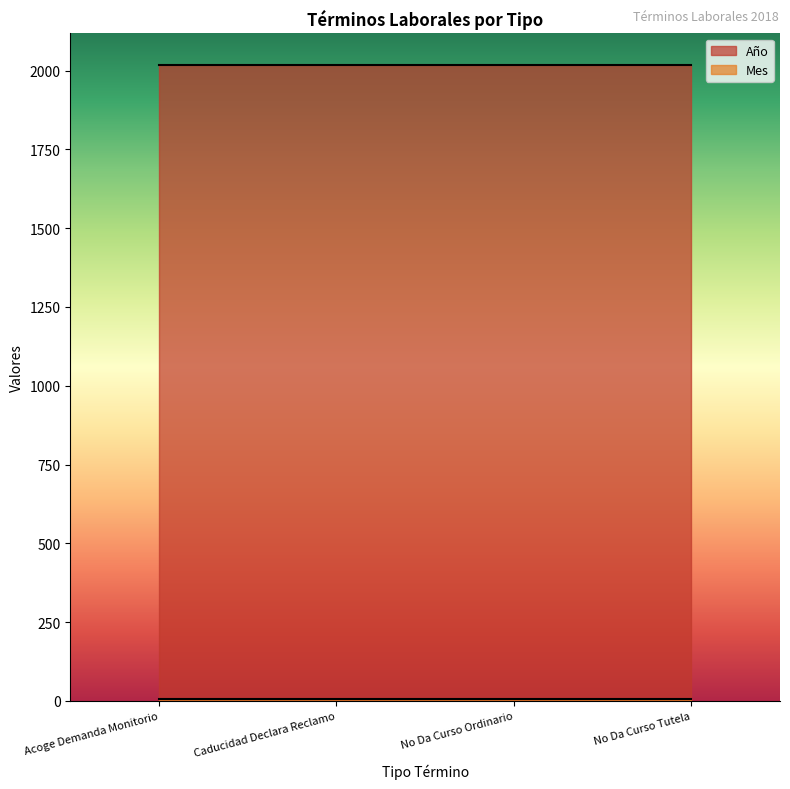

Which series has the largest total across all categories?

Año